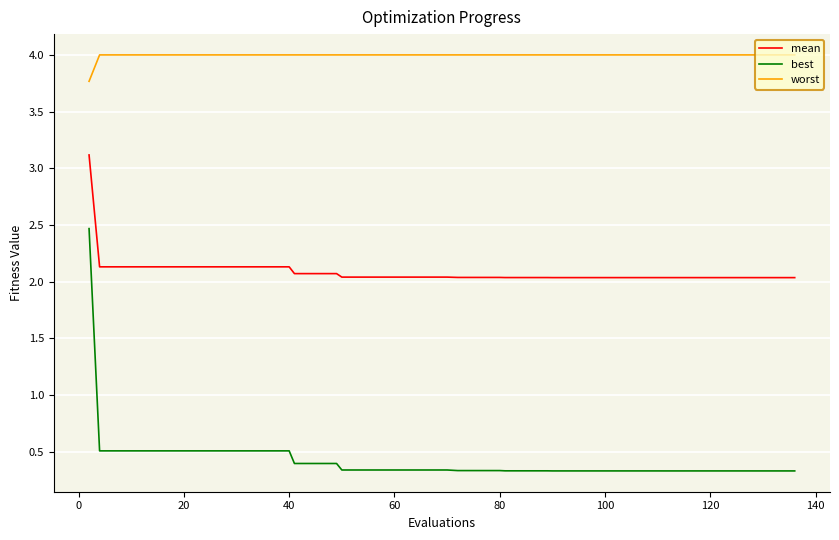

True or false: worst and best cross at least once.

False